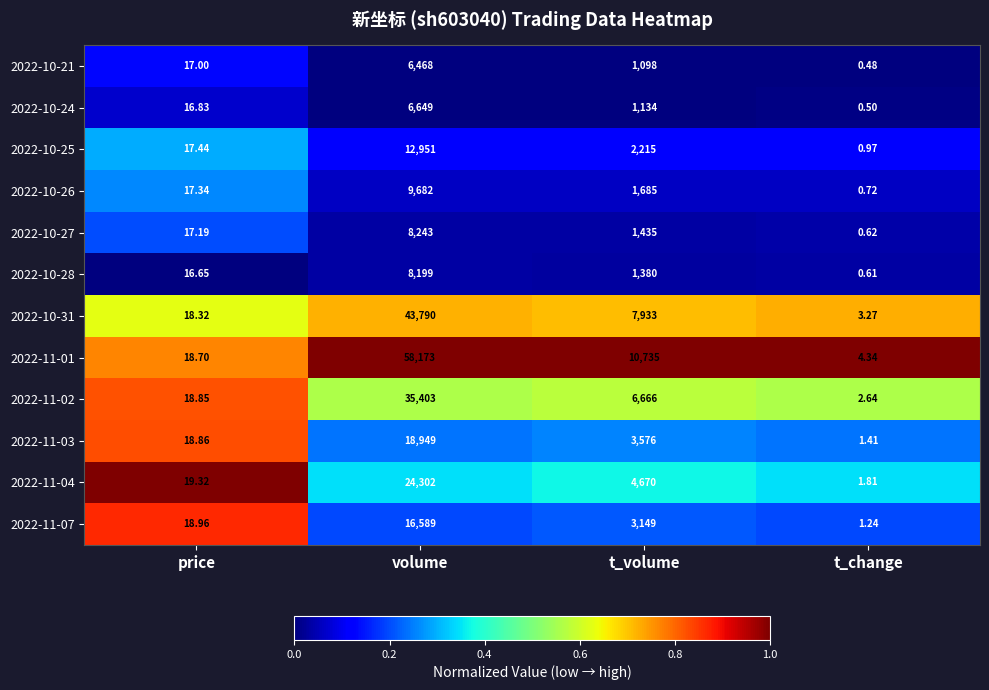

Rank the categories by 2022-10-21 value from lowest to highest.

t_change, price, t_volume, volume